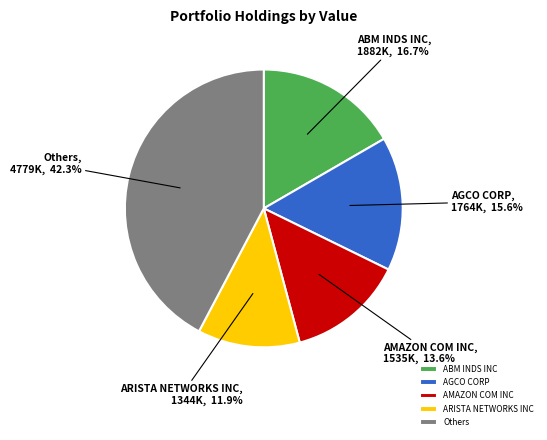

Is there any slice that represents more than half of the pie?

No